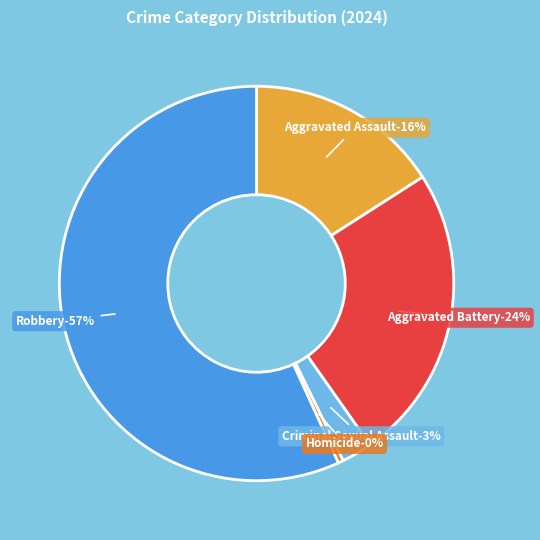

Is it true that Aggravated Assault is 16% of the pie?

True